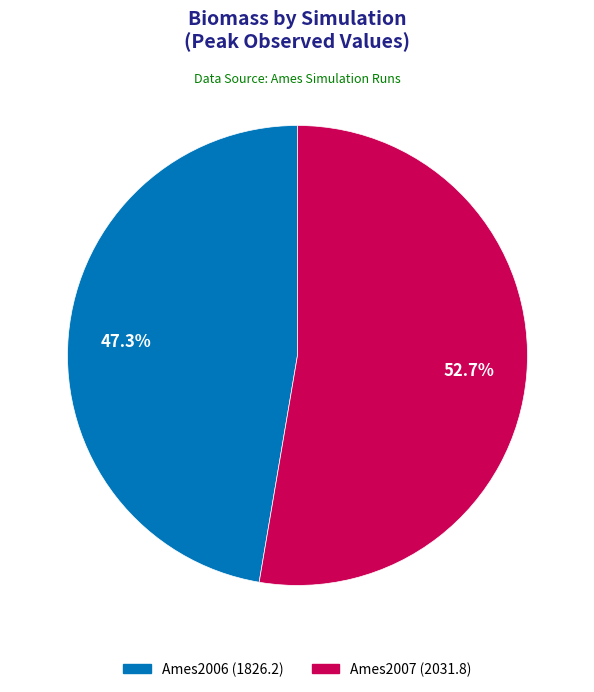

Rank the categories by value from lowest to highest.

Ames2006, Ames2007